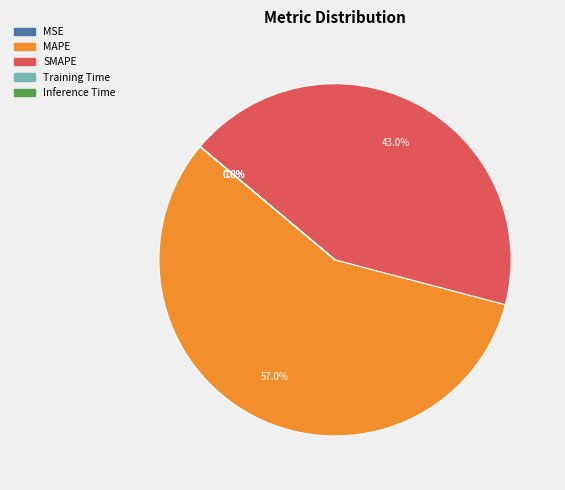

How much of the chart is everything except MAPE?

43.0%